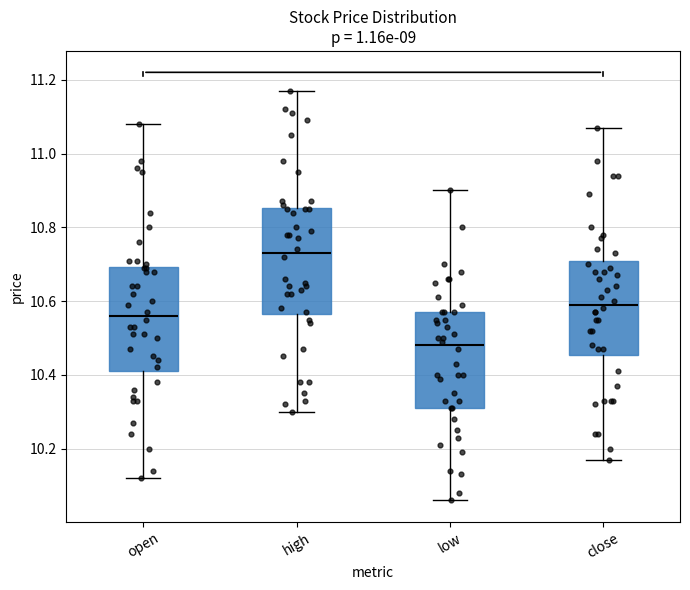

Reading left to right, transcribe this box plot: for each box, give where its median line is, the range the box spans, and where its two whiskers end, as read against the y-axis. The values are not printed on the chart, so give them approximately, as read against the axis.

open: median 10.56, box 10.42 to 10.70, whiskers 10.12 to 11.08
high: median 10.74, box 10.56 to 10.86, whiskers 10.30 to 11.18
low: median 10.48, box 10.32 to 10.58, whiskers 10.06 to 10.90
close: median 10.60, box 10.46 to 10.70, whiskers 10.18 to 11.08